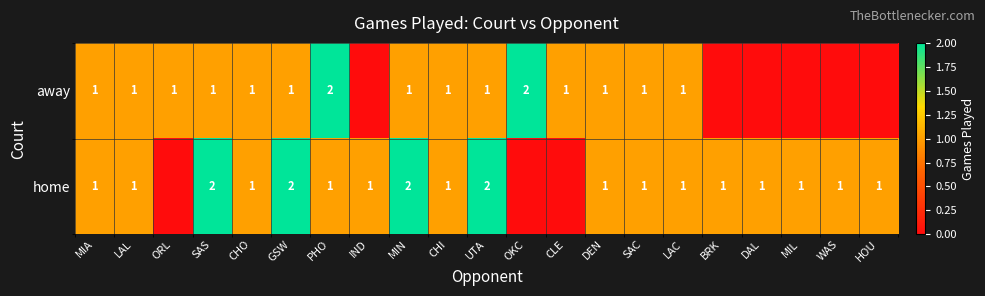

At PHO, list the series in order from smallest to largest.

home, away